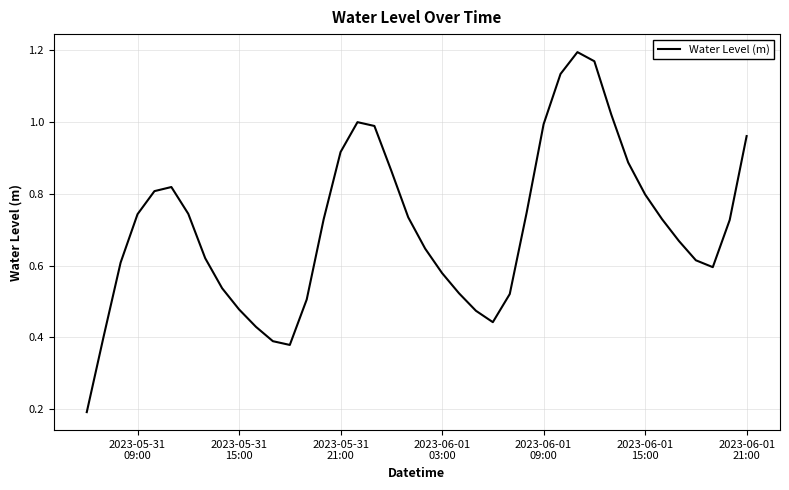

Does the chart have visible grid lines?

Yes